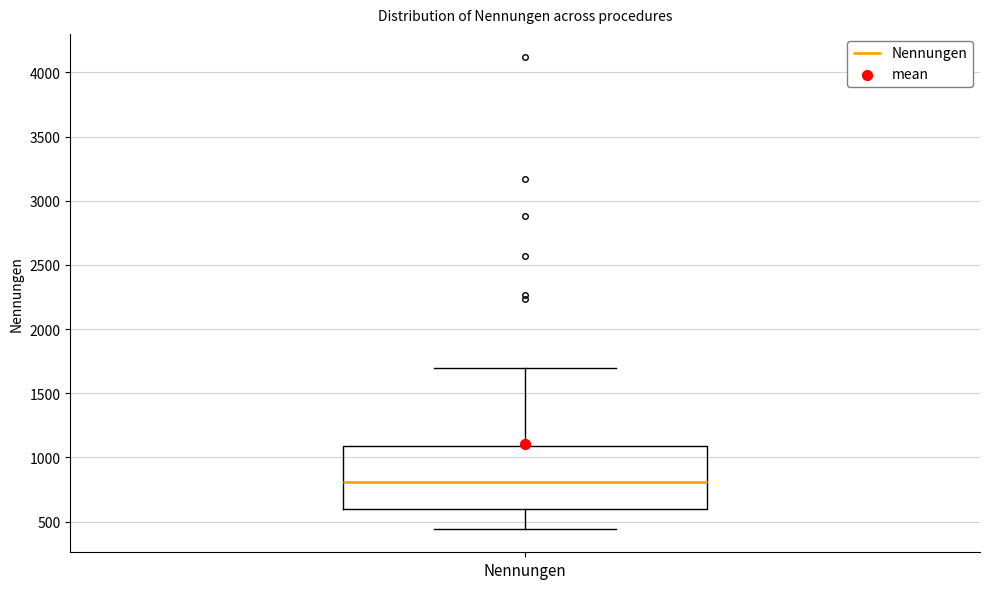

Transcribe this box plot: give where the median line is, the range the box spans, and where the two whiskers end, as read against the y-axis. The values are not printed on the chart, so give them approximately, as read against the axis.

median 800, box 600 to 1100, whiskers 450 to 1700